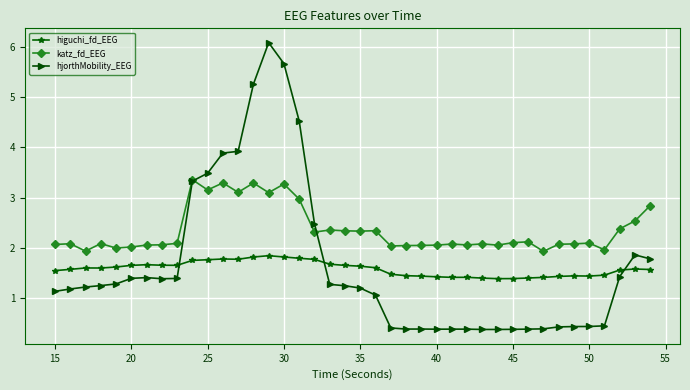

How many lines are shown in the chart?

3